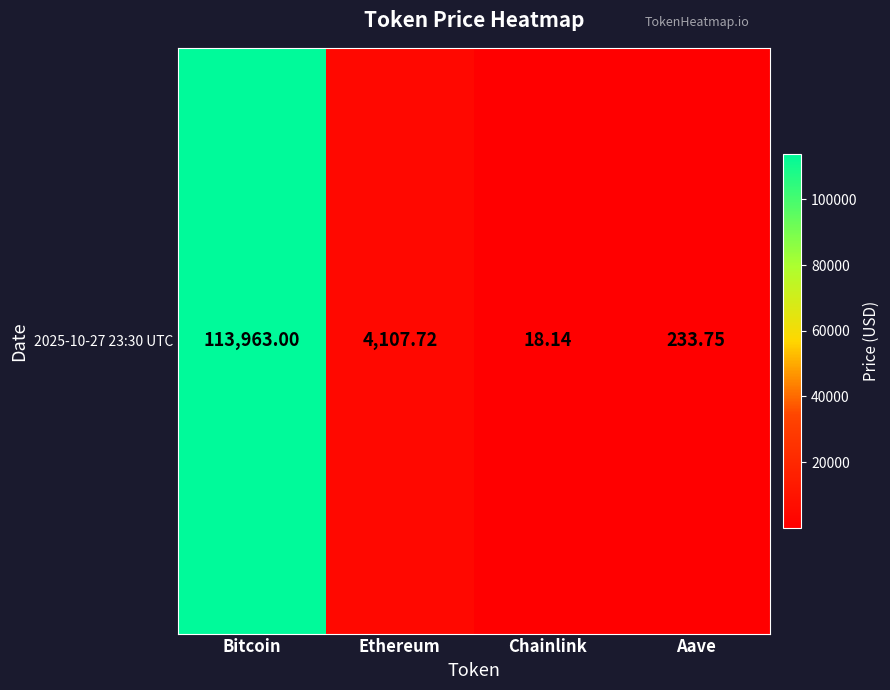

Reading left to right, list all the values displayed in this chart.

113963.0	4107.7	18.1	233.8